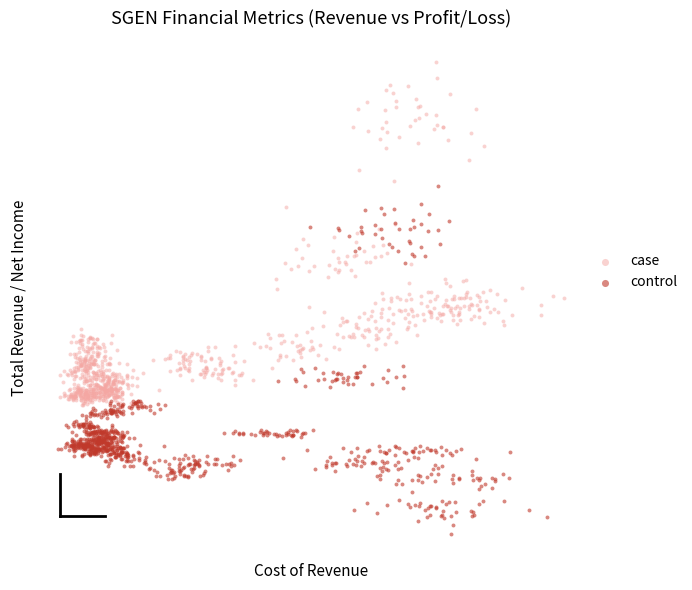

Which series reaches the maximum Y coordinate?

case